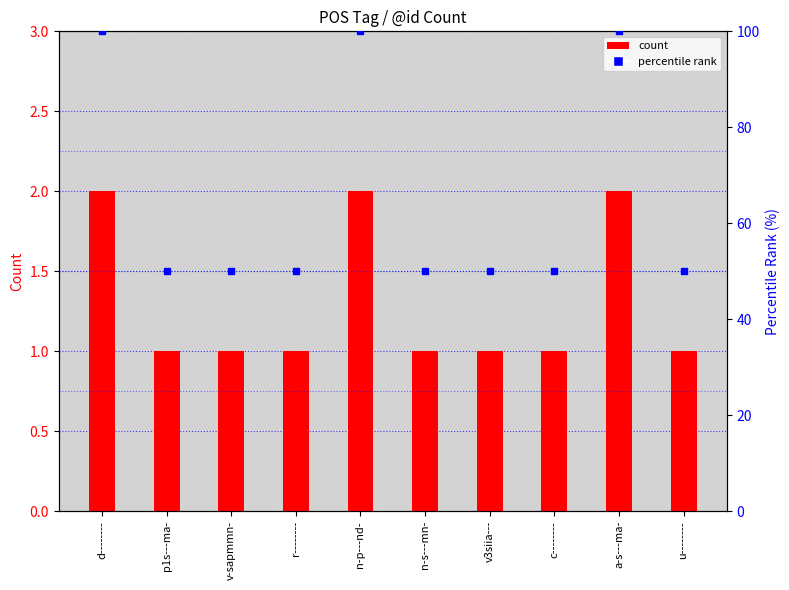

What is the difference between the second highest and minimum values in the percentile rank series?

50